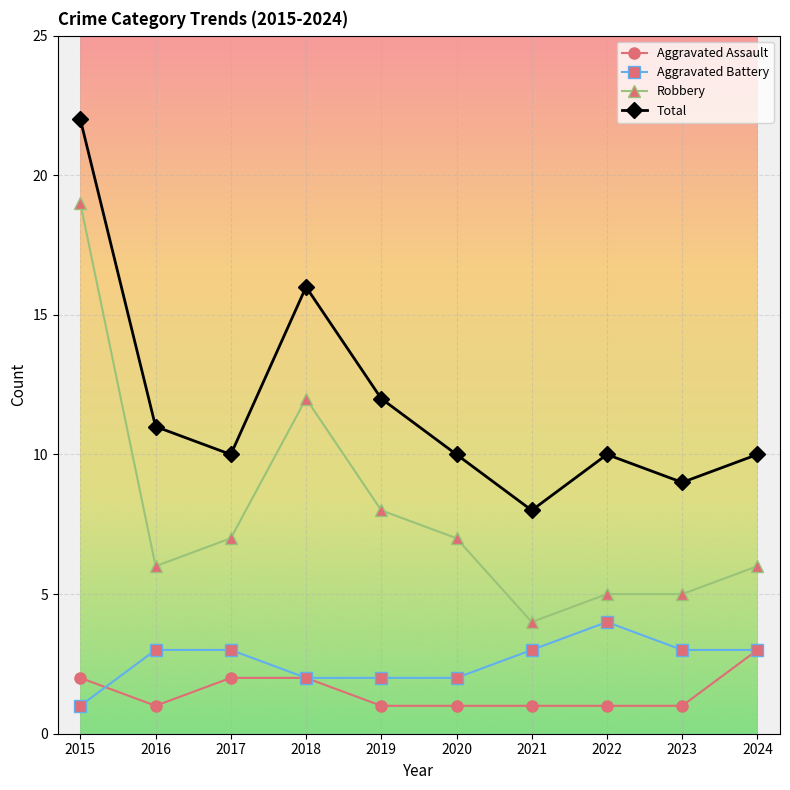

Reading left to right, list all the values displayed in this chart.

Aggravated Assault: 2015=2	2016=1	2017=2	2018=2	2019=1	2020=1	2021=1	2022=1	2023=1	2024=3
Aggravated Battery: 2015=1	2016=3	2017=3	2018=2	2019=2	2020=2	2021=3	2022=4	2023=3	2024=3
Robbery: 2015=19	2016=6	2017=7	2018=12	2019=8	2020=7	2021=4	2022=5	2023=5	2024=6
Total: 2015=22	2016=11	2017=10	2018=16	2019=12	2020=10	2021=8	2022=10	2023=9	2024=10